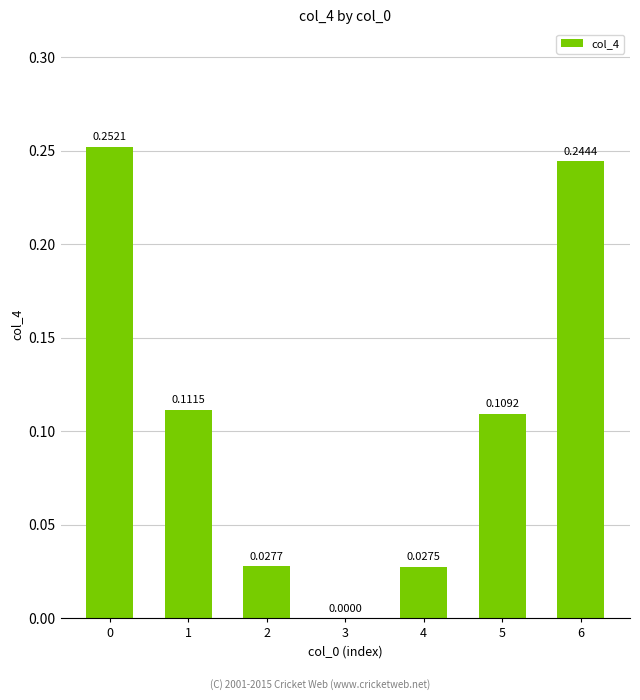

Which has a higher value, 3 or 5?

5